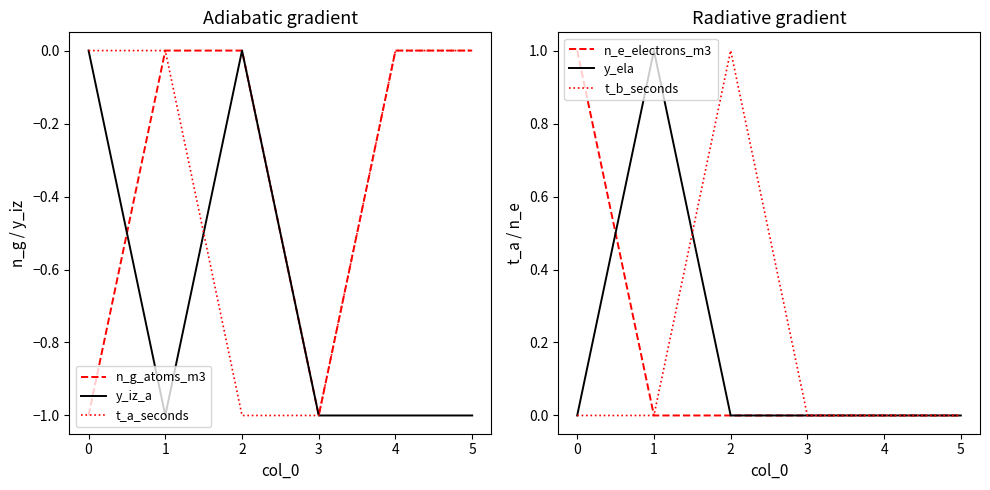

How many positive values does the n_e_electrons_m3 series have?

1